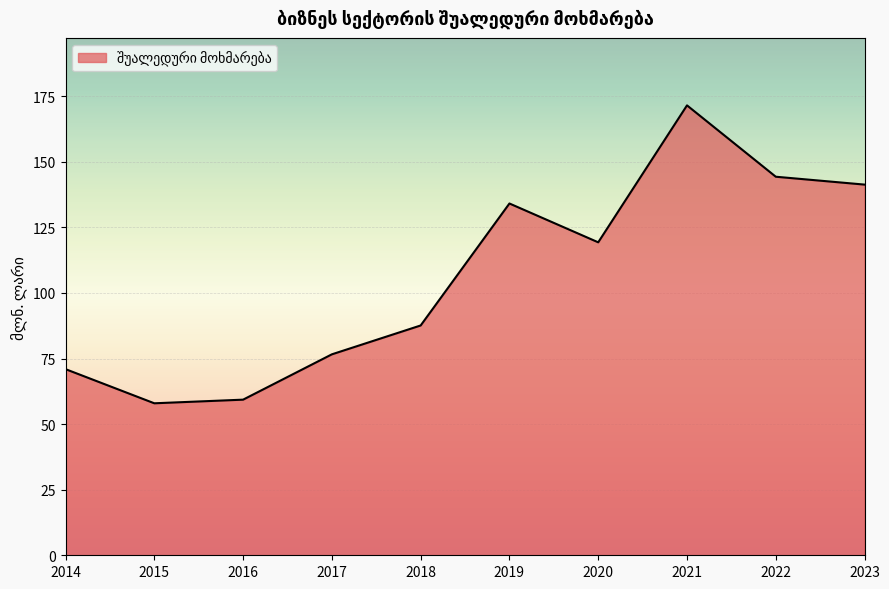

What is the greatest value displayed?

171.5